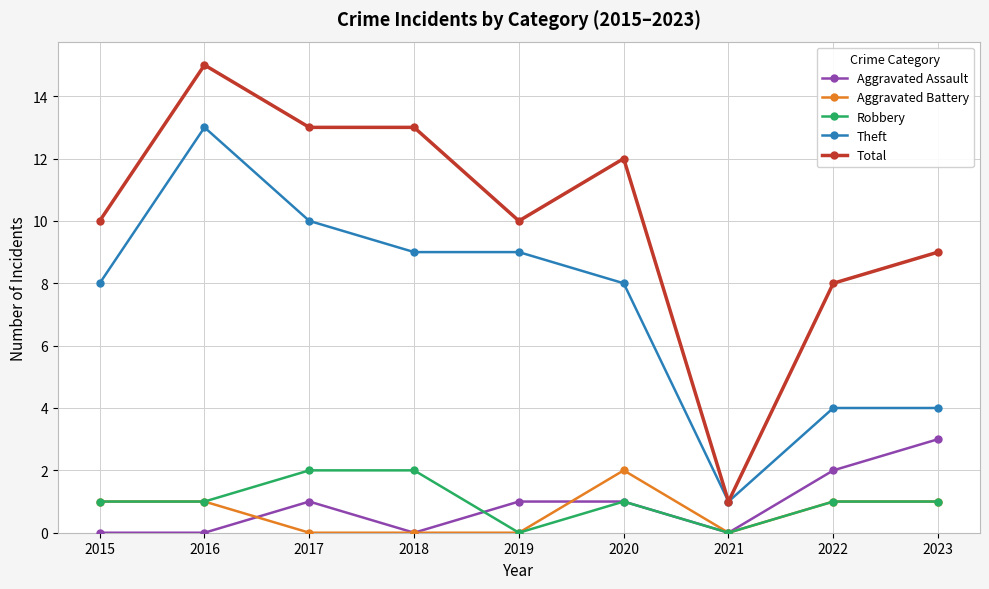

Read the Total value at 2019, to the nearest 10.

10